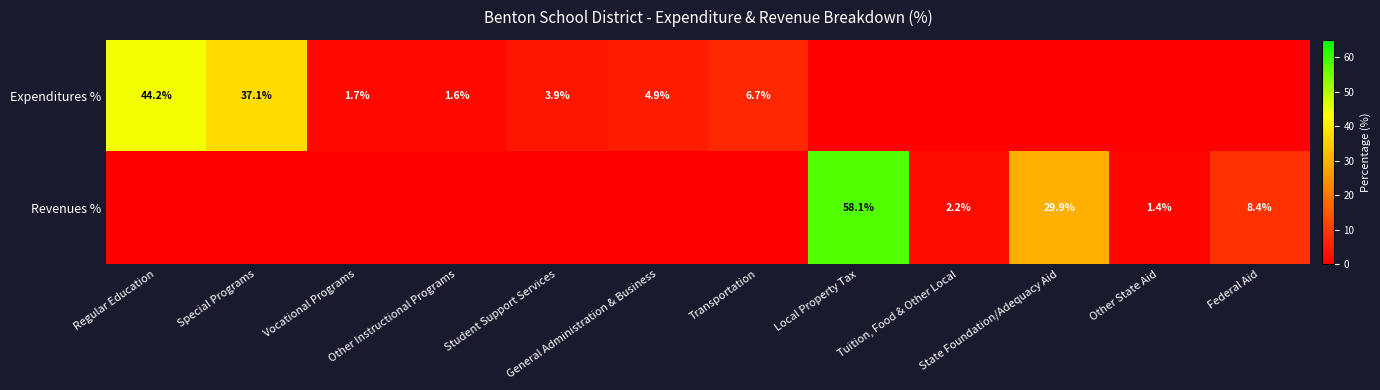

True or false: Expenditures % has a value of 22.1 at Special Programs.

False